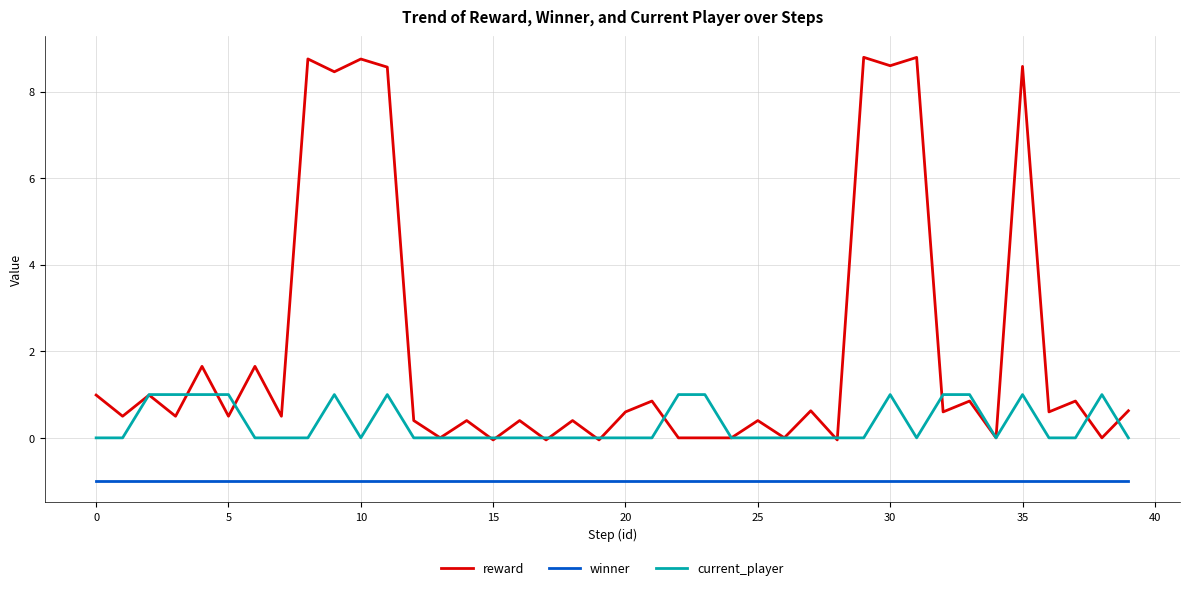

Which series has the largest total across all categories?

reward